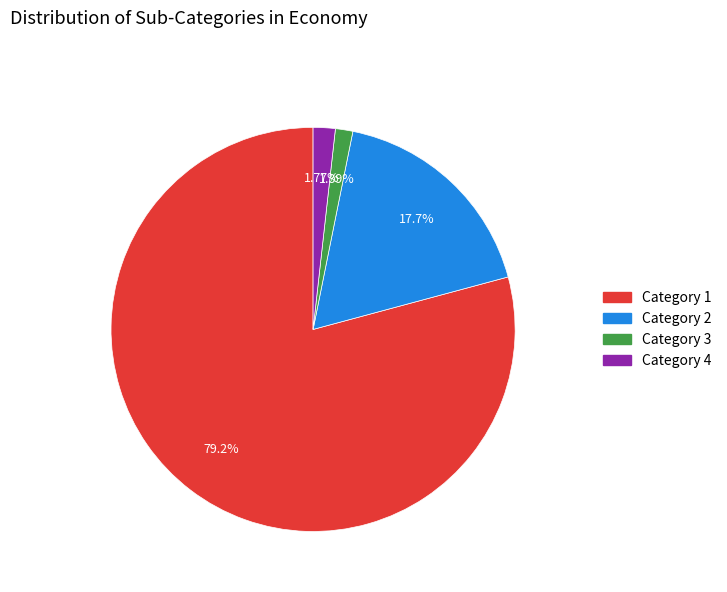

Is there a majority slice in this chart?

Yes